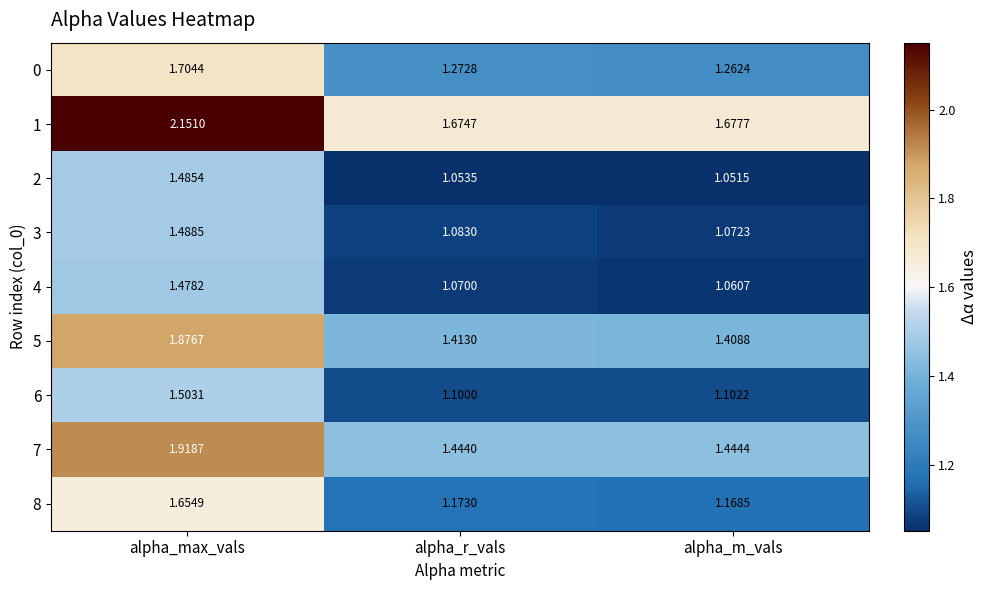

At which category is the sum across all series the highest?

alpha_max_vals